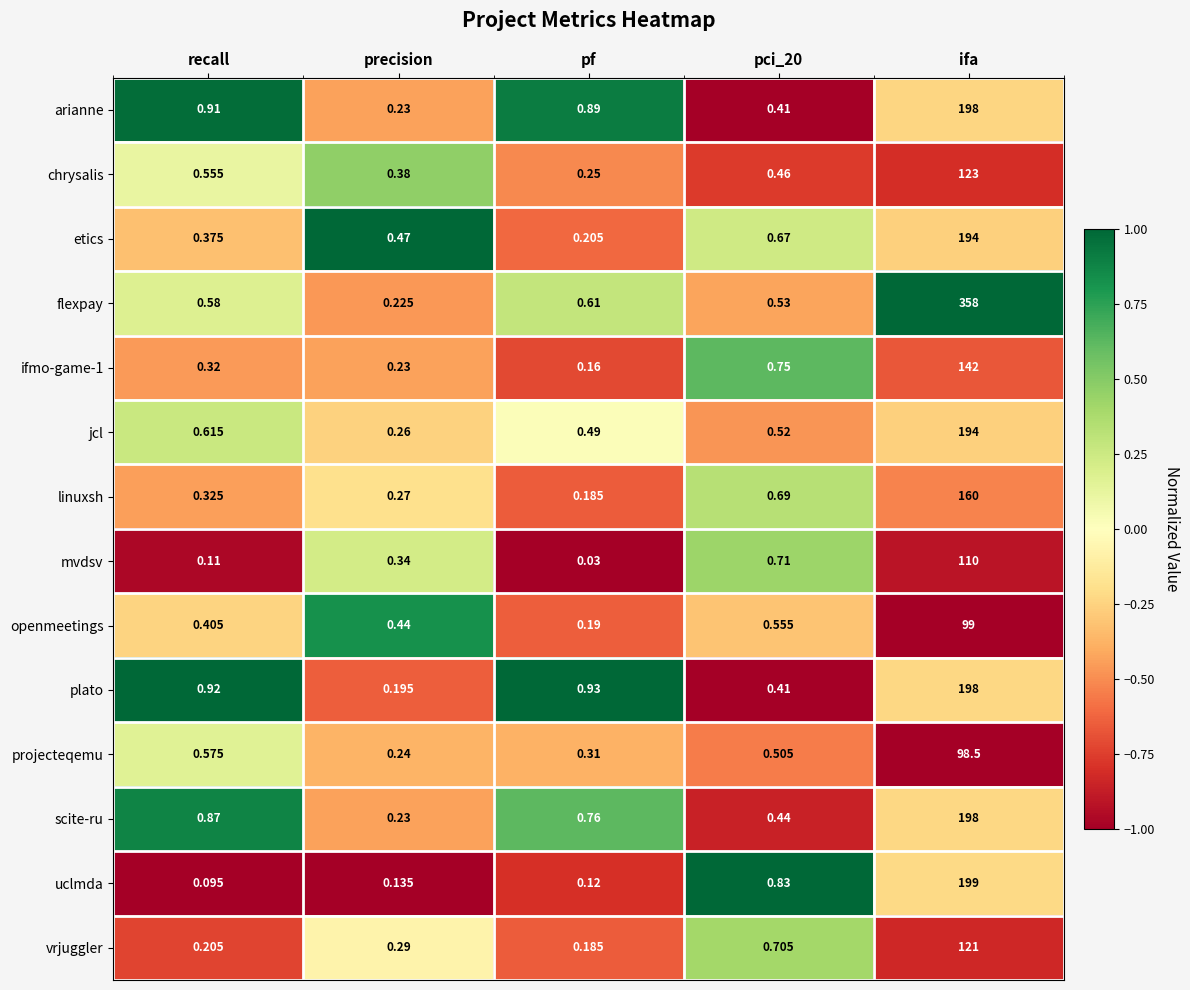

Which series has the widest spread of values?

flexpay